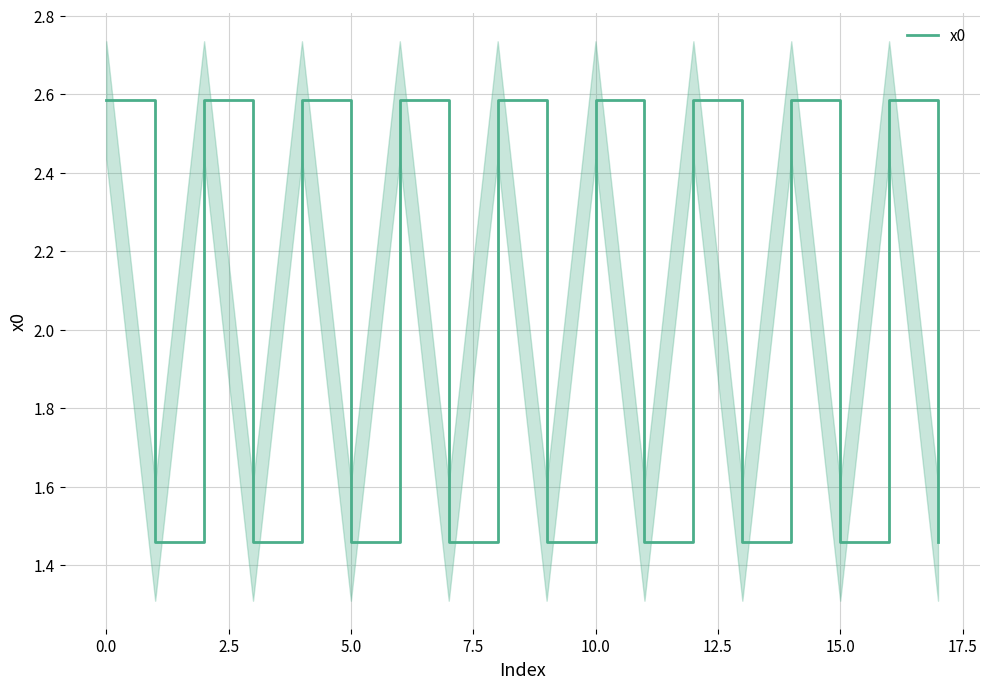

What is the maximum value for x0?

2.6